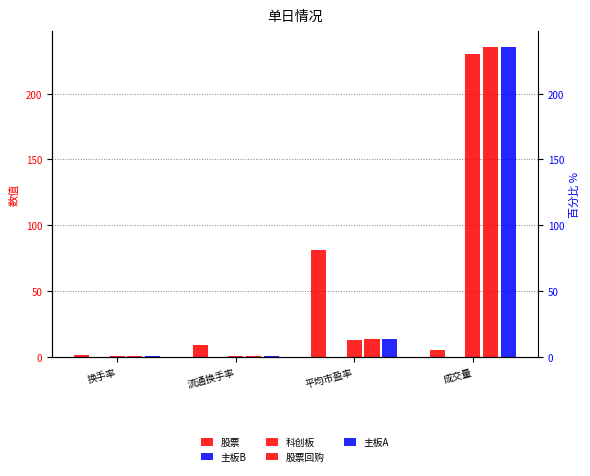

Which series has the largest total across all categories?

主板A